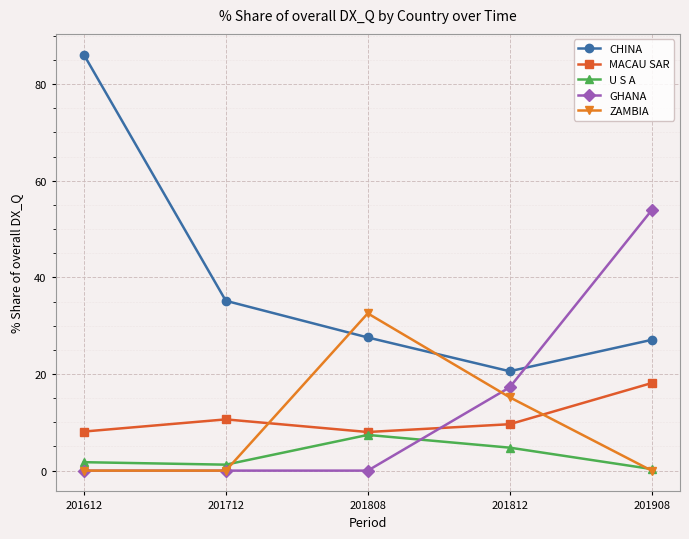

List the series in order of their peak value, lowest first.

U S A, MACAU SAR, ZAMBIA, GHANA, CHINA